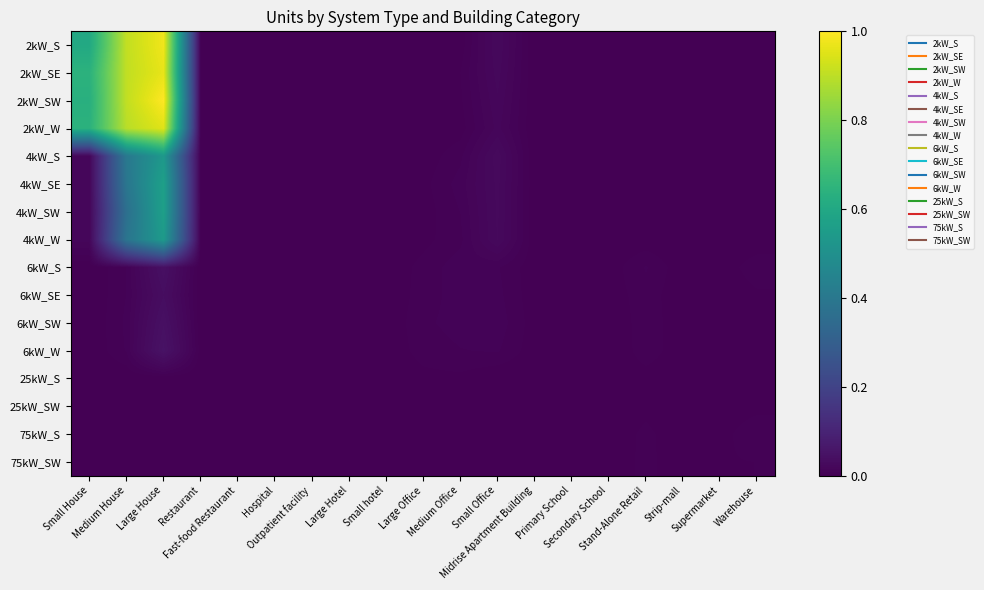

Reading right to left, transcribe all the data shown in this chart.

2kW_S: Warehouse=0.0	Supermarket=0.0	Strip-mall=0.0	Stand-Alone Retail=0.0	Secondary School=0.0	Primary School=0.0	Midrise Apartment Building=0.0	Small Office=0.0	Medium Office=0.0	Large Office=0.0	Small hotel=0.0	Large Hotel=0.0	Outpatient facility=0.0	Hospital=0.0	Fast-food Restaurant=0.0	Restaurant=0.0	Large House=1.0	Medium House=0.9	Small House=0.6
2kW_SE: Warehouse=0.0	Supermarket=0.0	Strip-mall=0.0	Stand-Alone Retail=0.0	Secondary School=0.0	Primary School=0.0	Midrise Apartment Building=0.0	Small Office=0.0	Medium Office=0.0	Large Office=0.0	Small hotel=0.0	Large Hotel=0.0	Outpatient facility=0.0	Hospital=0.0	Fast-food Restaurant=0.0	Restaurant=0.0	Large House=1.0	Medium House=0.9	Small House=0.6
2kW_SW: Warehouse=0.0	Supermarket=0.0	Strip-mall=0.0	Stand-Alone Retail=0.0	Secondary School=0.0	Primary School=0.0	Midrise Apartment Building=0.0	Small Office=0.0	Medium Office=0.0	Large Office=0.0	Small hotel=0.0	Large Hotel=0.0	Outpatient facility=0.0	Hospital=0.0	Fast-food Restaurant=0.0	Restaurant=0.0	Large House=1.0	Medium House=0.9	Small House=0.6
2kW_W: Warehouse=0.0	Supermarket=0.0	Strip-mall=0.0	Stand-Alone Retail=0.0	Secondary School=0.0	Primary School=0.0	Midrise Apartment Building=0.0	Small Office=0.0	Medium Office=0.0	Large Office=0.0	Small hotel=0.0	Large Hotel=0.0	Outpatient facility=0.0	Hospital=0.0	Fast-food Restaurant=0.0	Restaurant=0.0	Large House=1.0	Medium House=0.9	Small House=0.6
4kW_S: Warehouse=0.0	Supermarket=0.0	Strip-mall=0.0	Stand-Alone Retail=0.0	Secondary School=0.0	Primary School=0.0	Midrise Apartment Building=0.0	Small Office=0.0	Medium Office=0.0	Large Office=0.0	Small hotel=0.0	Large Hotel=0.0	Outpatient facility=0.0	Hospital=0.0	Fast-food Restaurant=0.0	Restaurant=0.0	Large House=0.5	Medium House=0.4	Small House=0.0
4kW_SE: Warehouse=0.0	Supermarket=0.0	Strip-mall=0.0	Stand-Alone Retail=0.0	Secondary School=0.0	Primary School=0.0	Midrise Apartment Building=0.0	Small Office=0.0	Medium Office=0.0	Large Office=0.0	Small hotel=0.0	Large Hotel=0.0	Outpatient facility=0.0	Hospital=0.0	Fast-food Restaurant=0.0	Restaurant=0.0	Large House=0.6	Medium House=0.4	Small House=0.0
4kW_SW: Warehouse=0.0	Supermarket=0.0	Strip-mall=0.0	Stand-Alone Retail=0.0	Secondary School=0.0	Primary School=0.0	Midrise Apartment Building=0.0	Small Office=0.0	Medium Office=0.0	Large Office=0.0	Small hotel=0.0	Large Hotel=0.0	Outpatient facility=0.0	Hospital=0.0	Fast-food Restaurant=0.0	Restaurant=0.0	Large House=0.6	Medium House=0.4	Small House=0.0
4kW_W: Warehouse=0.0	Supermarket=0.0	Strip-mall=0.0	Stand-Alone Retail=0.0	Secondary School=0.0	Primary School=0.0	Midrise Apartment Building=0.0	Small Office=0.0	Medium Office=0.0	Large Office=0.0	Small hotel=0.0	Large Hotel=0.0	Outpatient facility=0.0	Hospital=0.0	Fast-food Restaurant=0.0	Restaurant=0.0	Large House=0.5	Medium House=0.4	Small House=0.0
6kW_S: Warehouse=0.0	Supermarket=0.0	Strip-mall=0.0	Stand-Alone Retail=0.0	Secondary School=0.0	Primary School=0.0	Midrise Apartment Building=0.0	Small Office=0.0	Medium Office=0.0	Large Office=0.0	Small hotel=0.0	Large Hotel=0.0	Outpatient facility=0.0	Hospital=0.0	Fast-food Restaurant=0.0	Restaurant=0.0	Large House=0.0	Medium House=0.0	Small House=0.0
6kW_SE: Warehouse=0.0	Supermarket=0.0	Strip-mall=0.0	Stand-Alone Retail=0.0	Secondary School=0.0	Primary School=0.0	Midrise Apartment Building=0.0	Small Office=0.0	Medium Office=0.0	Large Office=0.0	Small hotel=0.0	Large Hotel=0.0	Outpatient facility=0.0	Hospital=0.0	Fast-food Restaurant=0.0	Restaurant=0.0	Large House=0.0	Medium House=0.0	Small House=0.0
6kW_SW: Warehouse=0.0	Supermarket=0.0	Strip-mall=0.0	Stand-Alone Retail=0.0	Secondary School=0.0	Primary School=0.0	Midrise Apartment Building=0.0	Small Office=0.0	Medium Office=0.0	Large Office=0.0	Small hotel=0.0	Large Hotel=0.0	Outpatient facility=0.0	Hospital=0.0	Fast-food Restaurant=0.0	Restaurant=0.0	Large House=0.0	Medium House=0.0	Small House=0.0
6kW_W: Warehouse=0.0	Supermarket=0.0	Strip-mall=0.0	Stand-Alone Retail=0.0	Secondary School=0.0	Primary School=0.0	Midrise Apartment Building=0.0	Small Office=0.0	Medium Office=0.0	Large Office=0.0	Small hotel=0.0	Large Hotel=0.0	Outpatient facility=0.0	Hospital=0.0	Fast-food Restaurant=0.0	Restaurant=0.0	Large House=0.0	Medium House=0.0	Small House=0.0
25kW_S: Warehouse=0.0	Supermarket=0.0	Strip-mall=0.0	Stand-Alone Retail=0.0	Secondary School=0.0	Primary School=0.0	Midrise Apartment Building=0.0	Small Office=0.0	Medium Office=0.0	Large Office=0.0	Small hotel=0.0	Large Hotel=0.0	Outpatient facility=0.0	Hospital=0.0	Fast-food Restaurant=0.0	Restaurant=0.0	Large House=0.0	Medium House=0.0	Small House=0.0
25kW_SW: Warehouse=0.0	Supermarket=0.0	Strip-mall=0.0	Stand-Alone Retail=0.0	Secondary School=0.0	Primary School=0.0	Midrise Apartment Building=0.0	Small Office=0.0	Medium Office=0.0	Large Office=0.0	Small hotel=0.0	Large Hotel=0.0	Outpatient facility=0.0	Hospital=0.0	Fast-food Restaurant=0.0	Restaurant=0.0	Large House=0.0	Medium House=0.0	Small House=0.0
75kW_S: Warehouse=0.0	Supermarket=0.0	Strip-mall=0.0	Stand-Alone Retail=0.0	Secondary School=0.0	Primary School=0.0	Midrise Apartment Building=0.0	Small Office=0.0	Medium Office=0.0	Large Office=0.0	Small hotel=0.0	Large Hotel=0.0	Outpatient facility=0.0	Hospital=0.0	Fast-food Restaurant=0.0	Restaurant=0.0	Large House=0.0	Medium House=0.0	Small House=0.0
75kW_SW: Warehouse=0.0	Supermarket=0.0	Strip-mall=0.0	Stand-Alone Retail=0.0	Secondary School=0.0	Primary School=0.0	Midrise Apartment Building=0.0	Small Office=0.0	Medium Office=0.0	Large Office=0.0	Small hotel=0.0	Large Hotel=0.0	Outpatient facility=0.0	Hospital=0.0	Fast-food Restaurant=0.0	Restaurant=0.0	Large House=0.0	Medium House=0.0	Small House=0.0